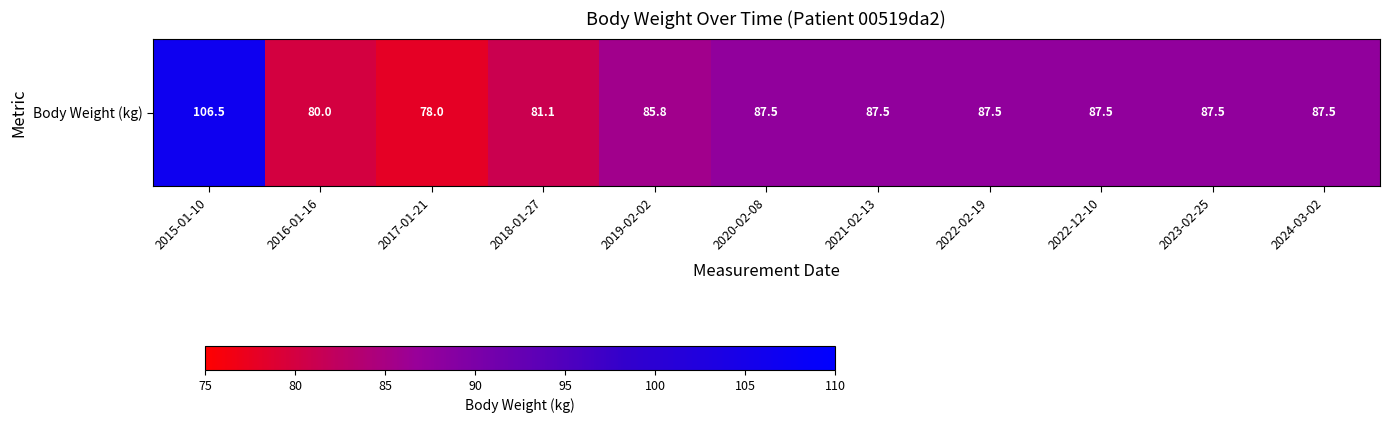

What is the sum of the values at 2018-01-27 and 2015-01-10?

187.6